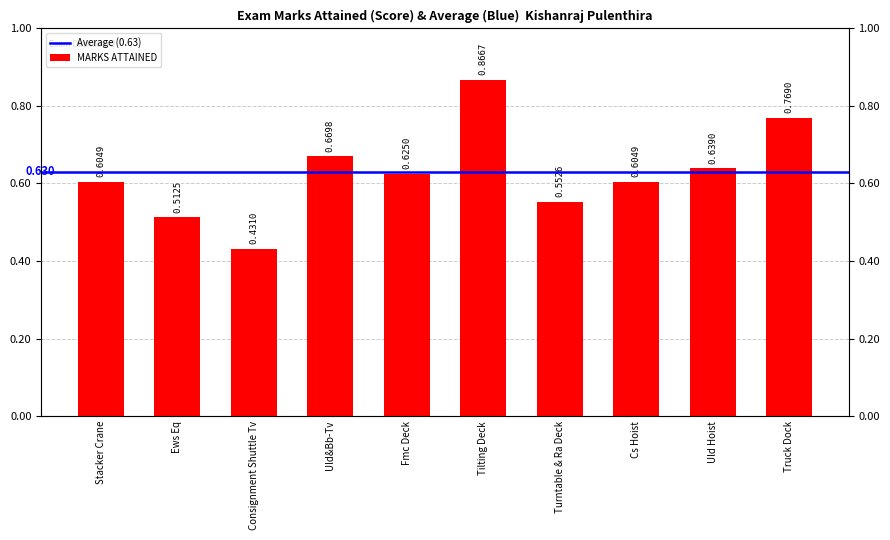

What is the sum of all values?

6.3